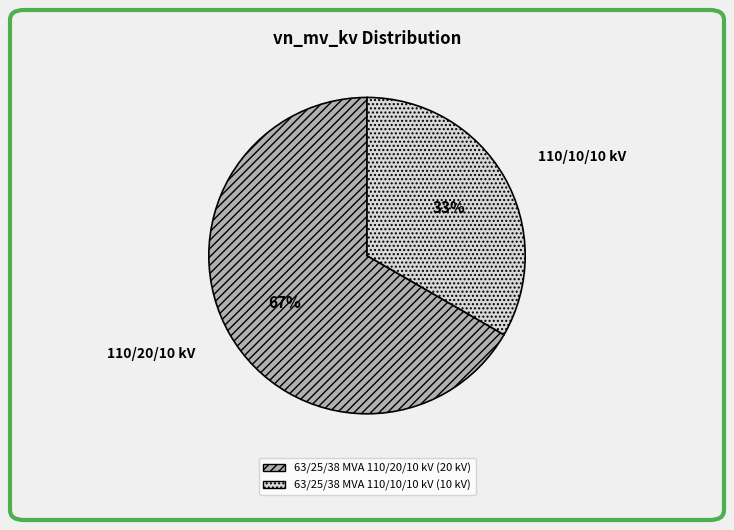

To the nearest percent, what is the average slice percentage?

50%